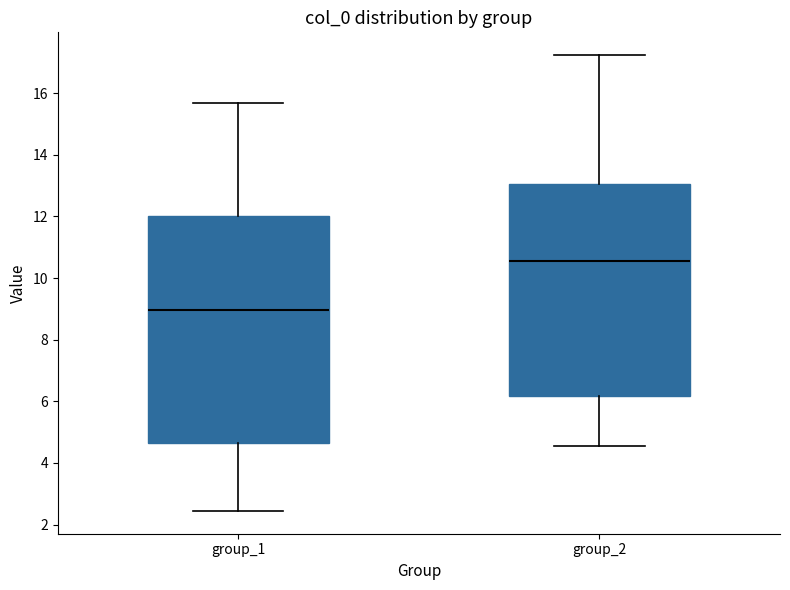

Which box is the tallest, from its lower edge to its upper edge?

group_1